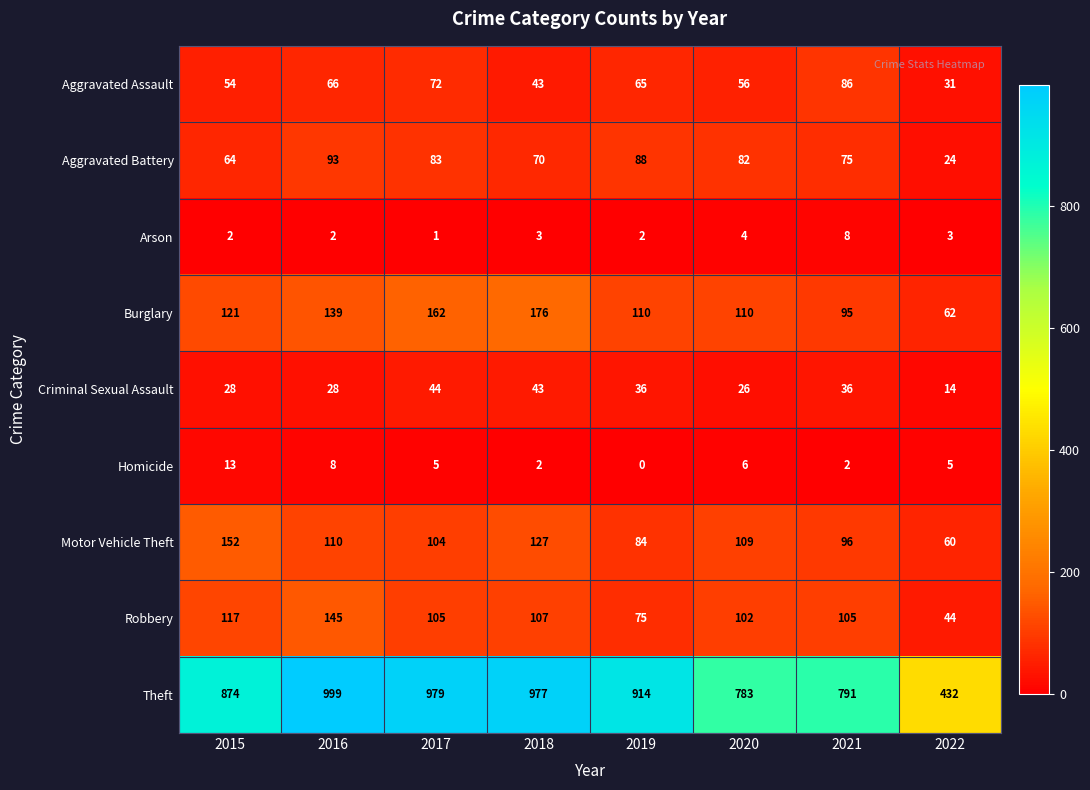

Rank the series by their maximum value, from highest to lowest.

Theft, Burglary, Motor Vehicle Theft, Robbery, Aggravated Battery, Aggravated Assault, Criminal Sexual Assault, Homicide, Arson